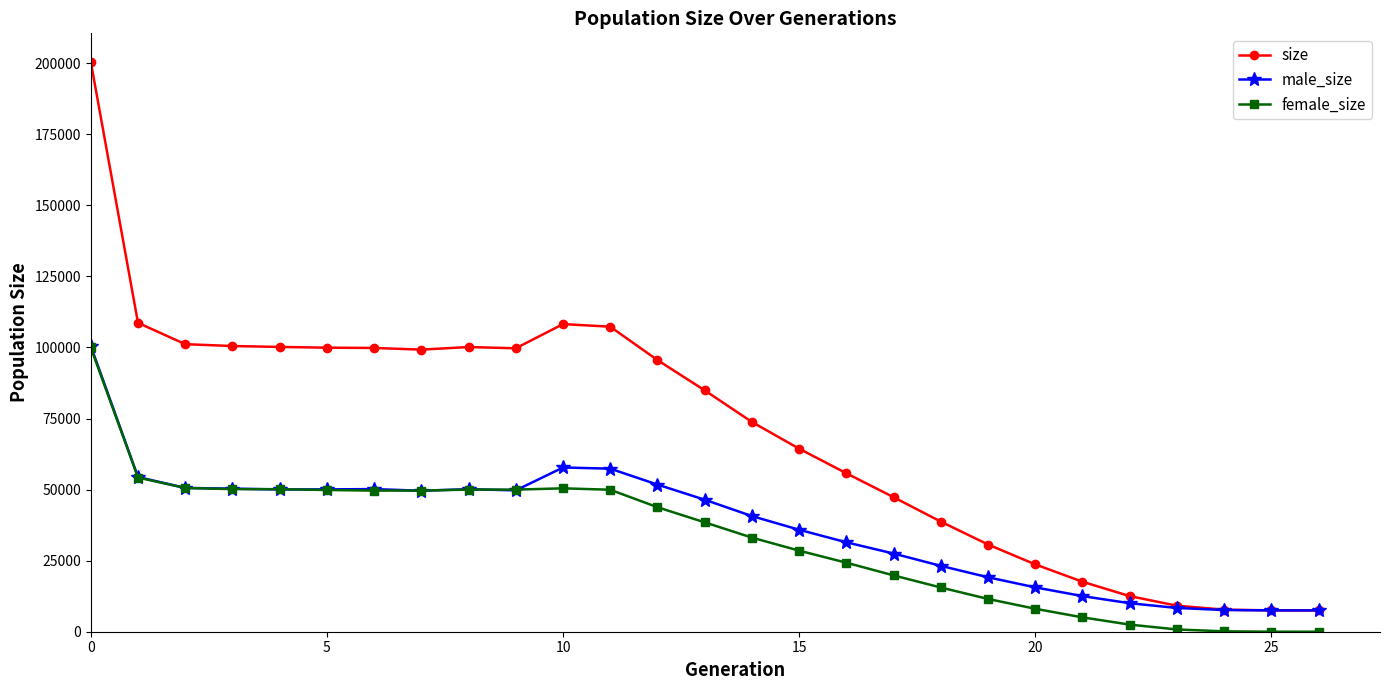

What is the greatest value displayed?

200489